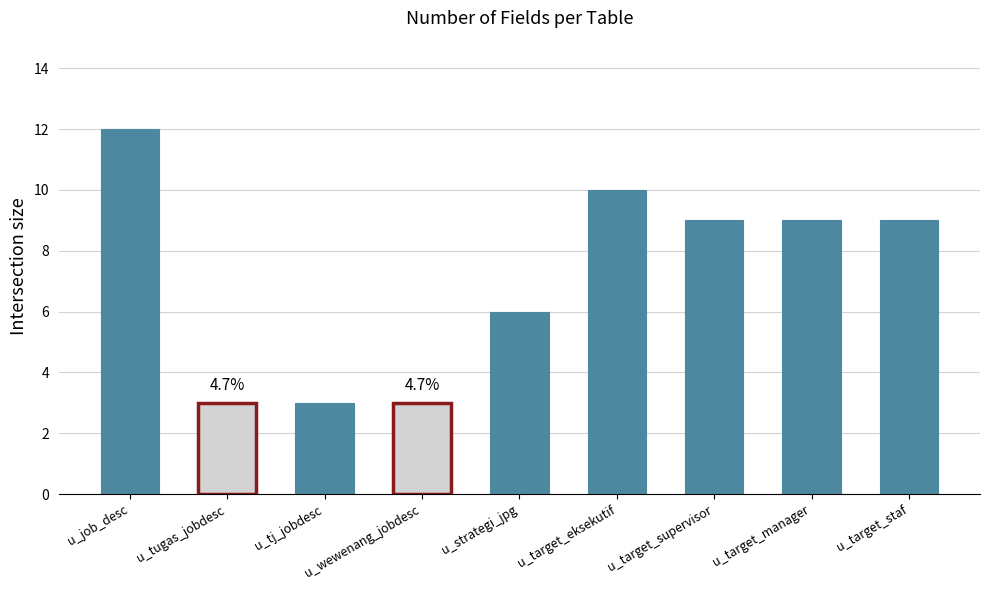

What is the difference between the values at u_target_supervisor and u_strategi_jpg?

3